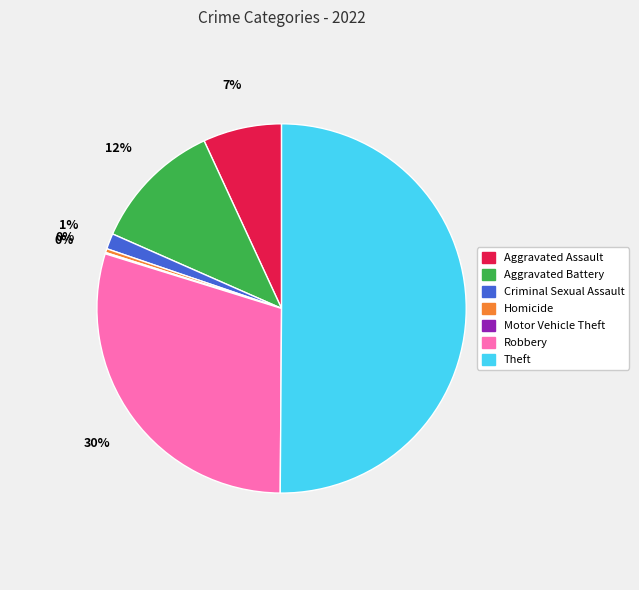

To the nearest percent, what portion does Aggravated Battery represent?

12%